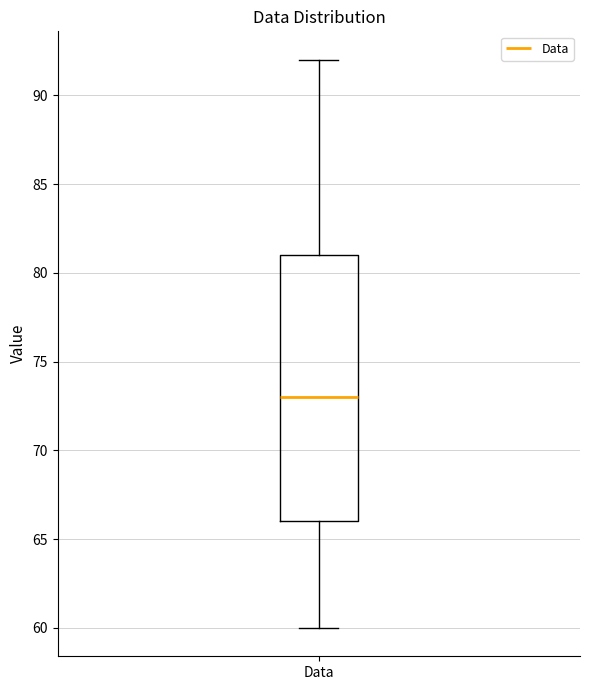

Read this box plot against the y-axis: the position of the median line, the range covered by the box, and the ends of both whiskers. The values are not printed on the chart, so give them approximately, as read against the axis.

median 73, box 66 to 81, whiskers 60 to 92